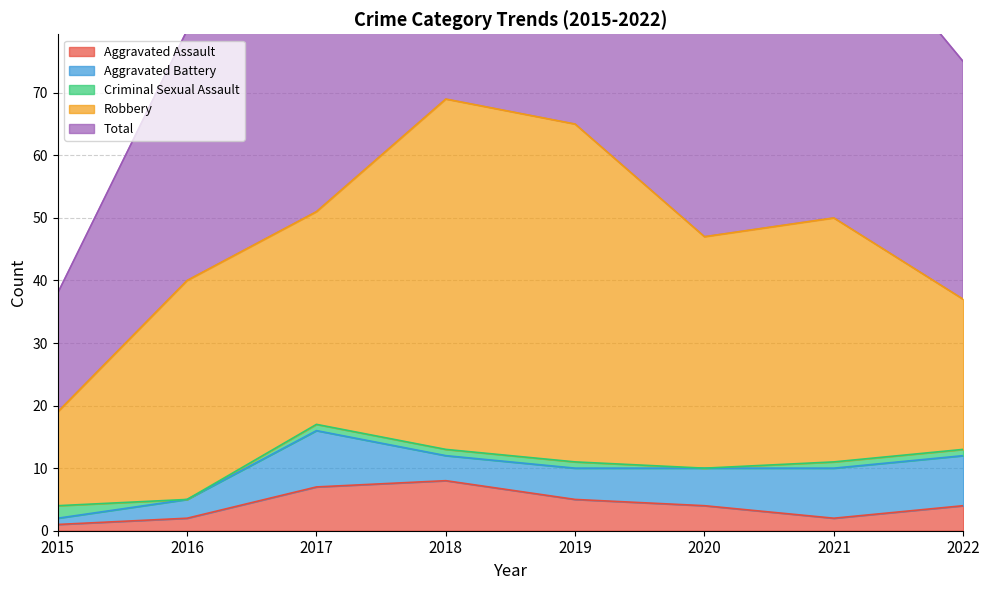

What is the approximate value of Criminal Sexual Assault at 2022?

1